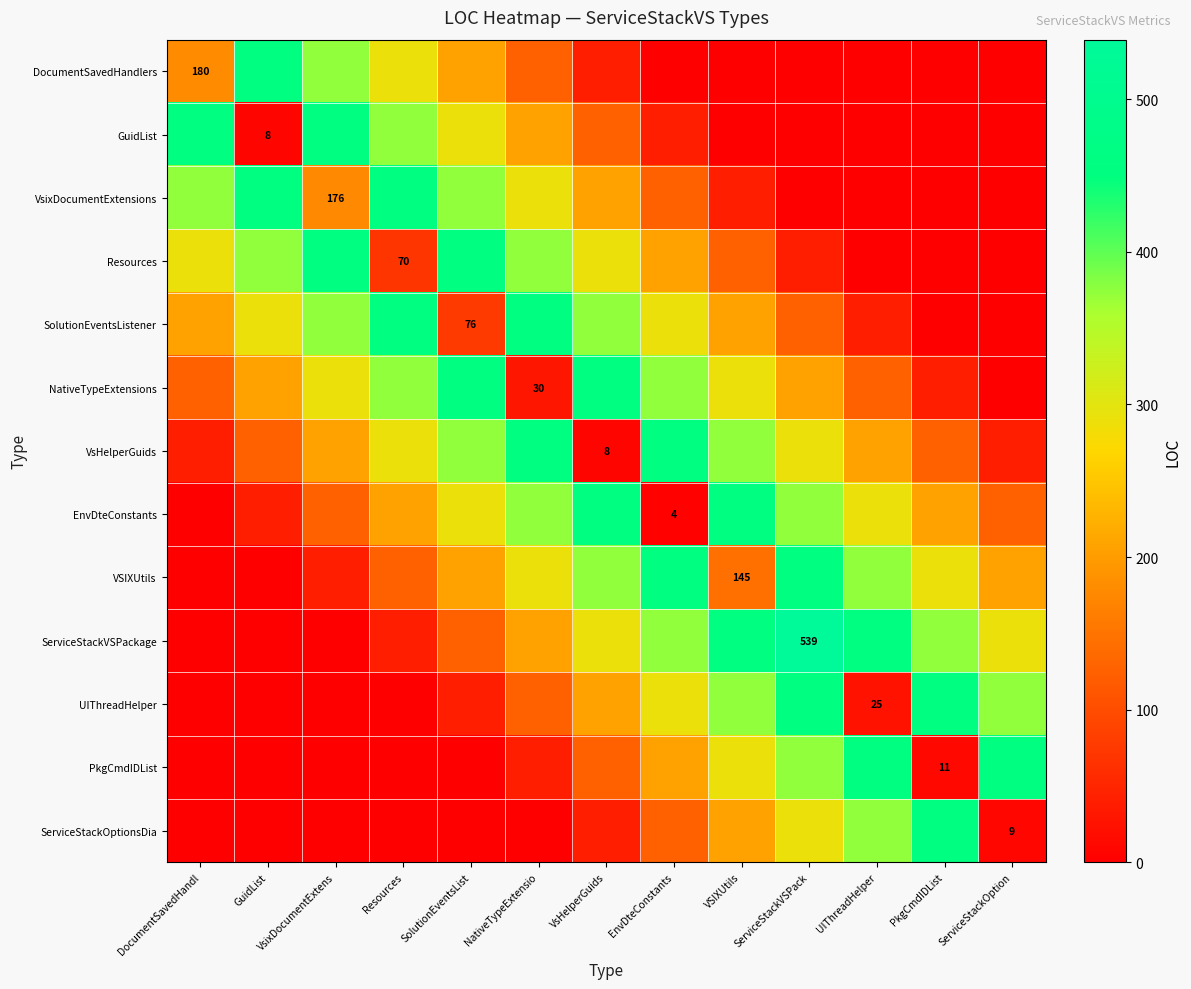

How many values in the VsixDocumentExtensions series exceed 176?

6